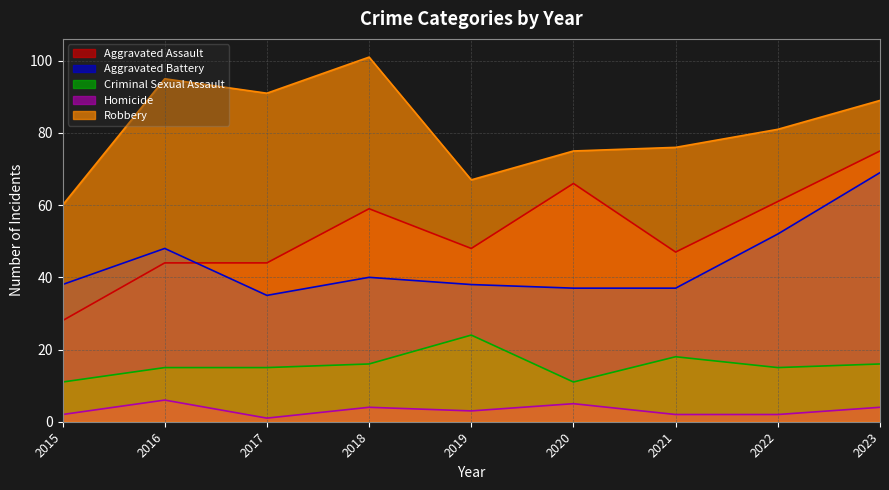

Which category has the highest value across all series?

2018